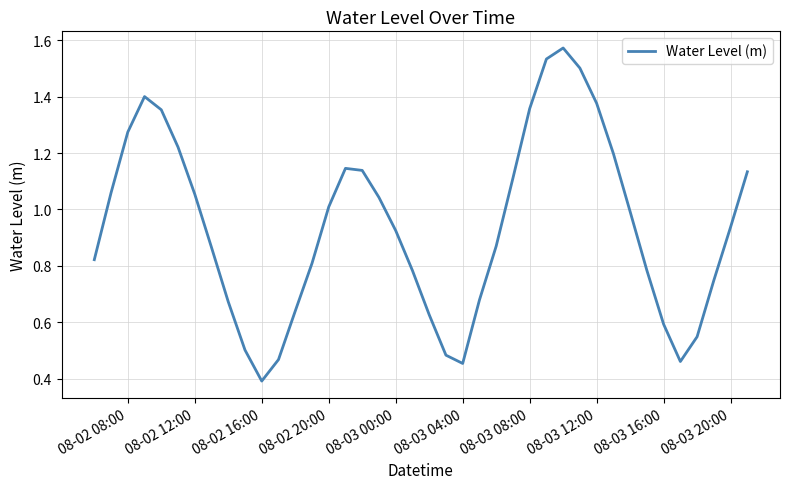

What is the minimum value shown in the chart?

0.4